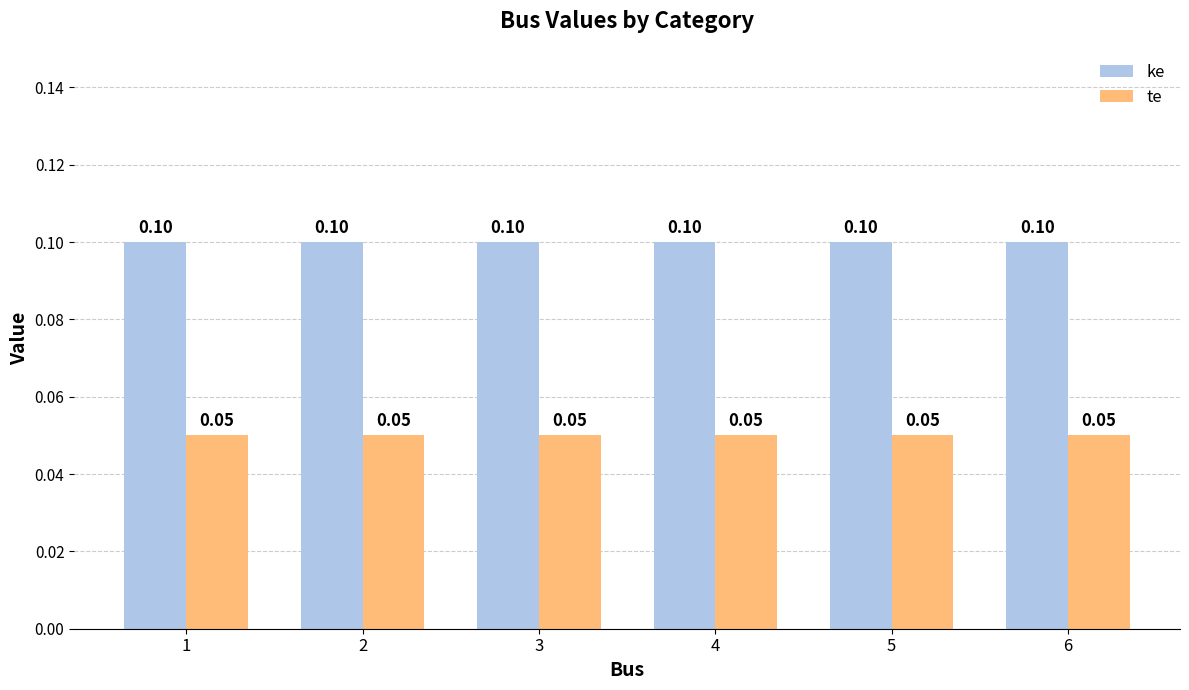

Is the value of te at 2 greater than the value of ke at 4?

No